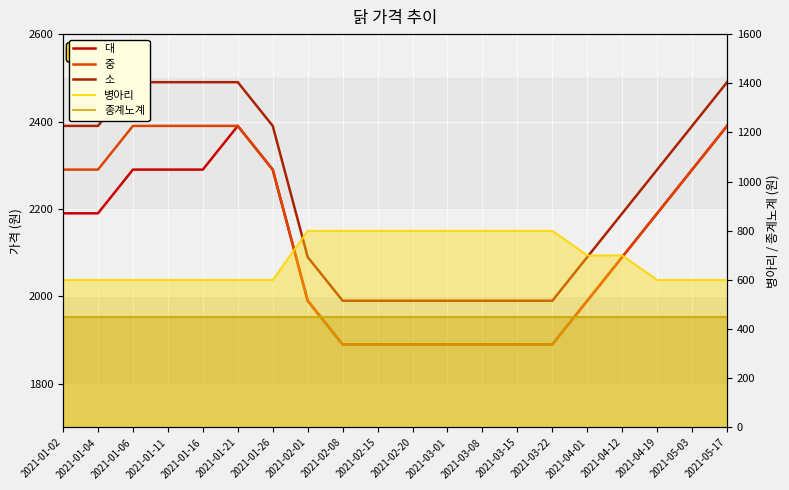

What position from the right is 2021-02-08?

12